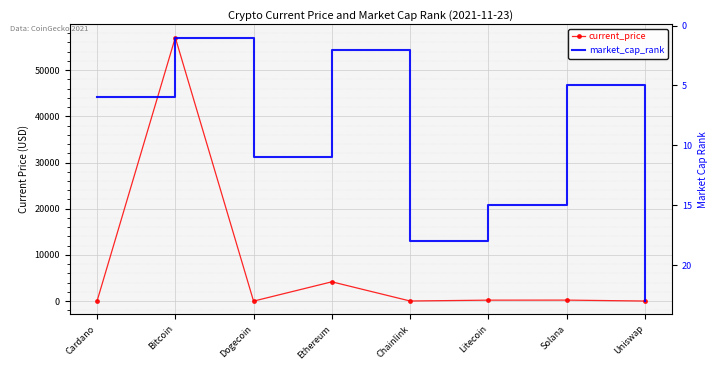

At which label does market_cap_rank reach its minimum?

Bitcoin